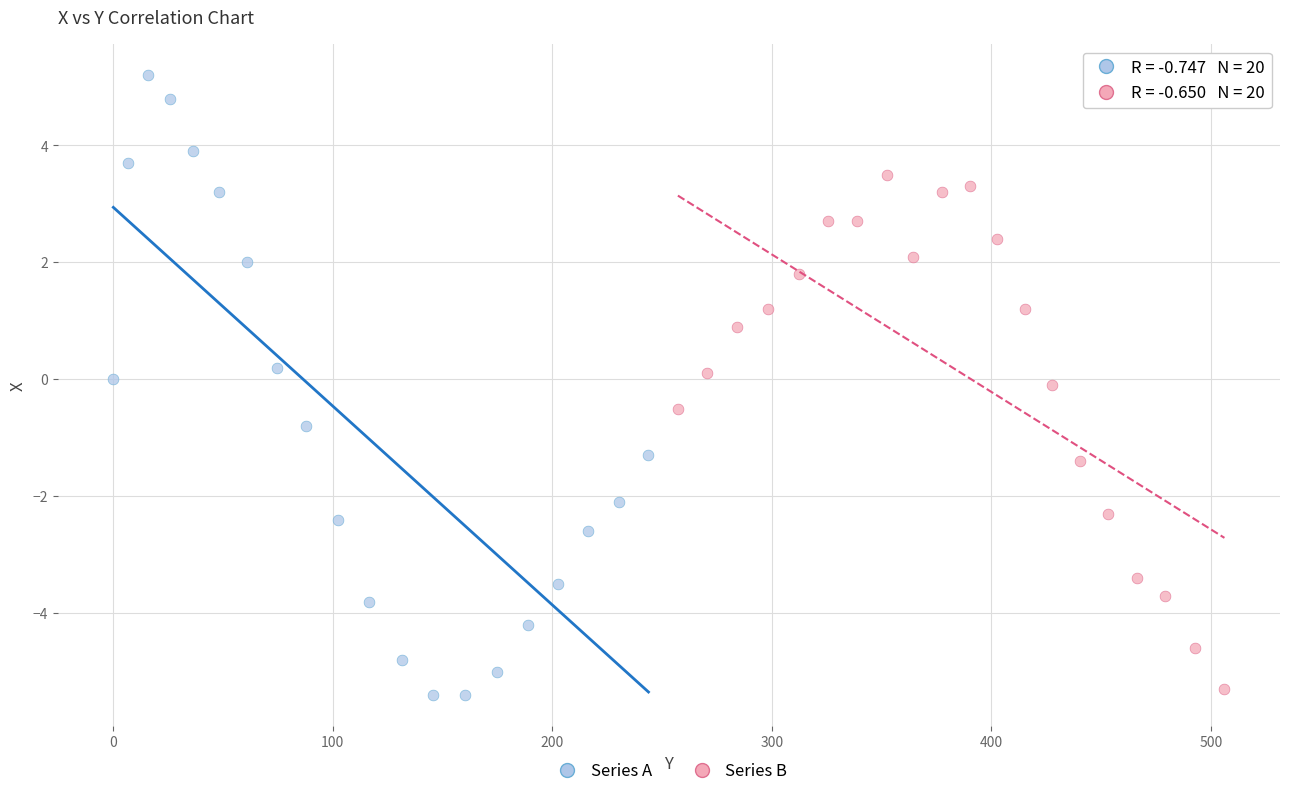

Which series contains the highest Y value?

Series A